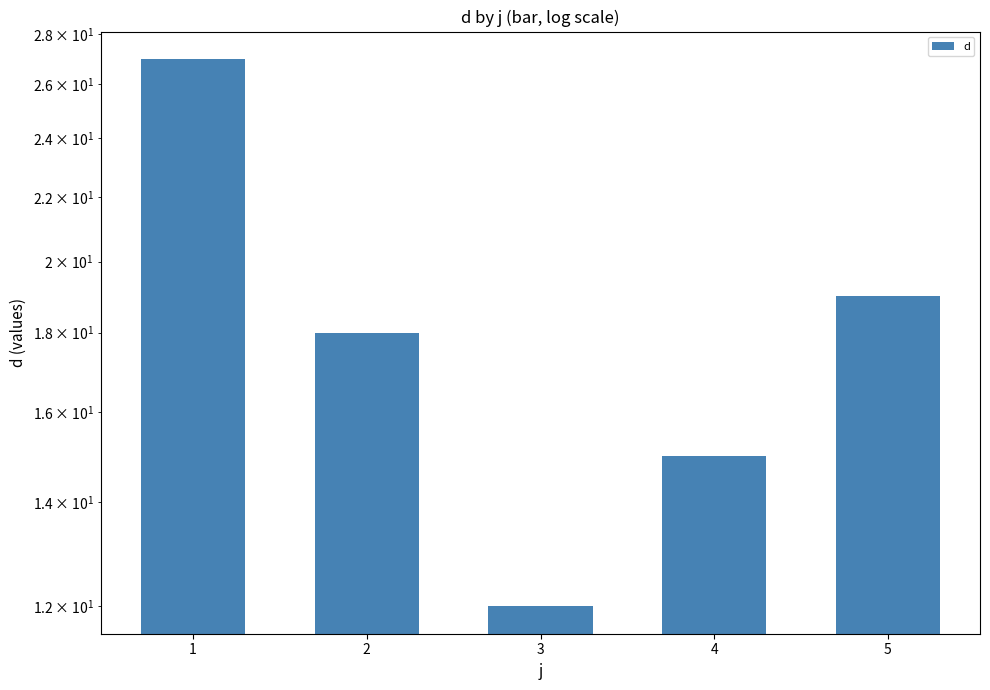

Rank the categories by value from highest to lowest.

1, 5, 2, 4, 3